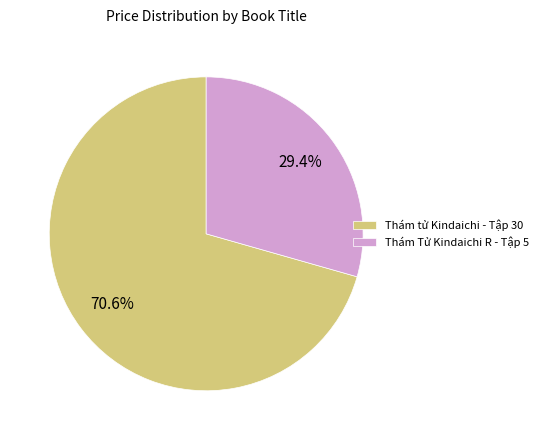

To the nearest percent, what percentage of the pie is Thám Tử Kindaichi R - Tập 5?

29%